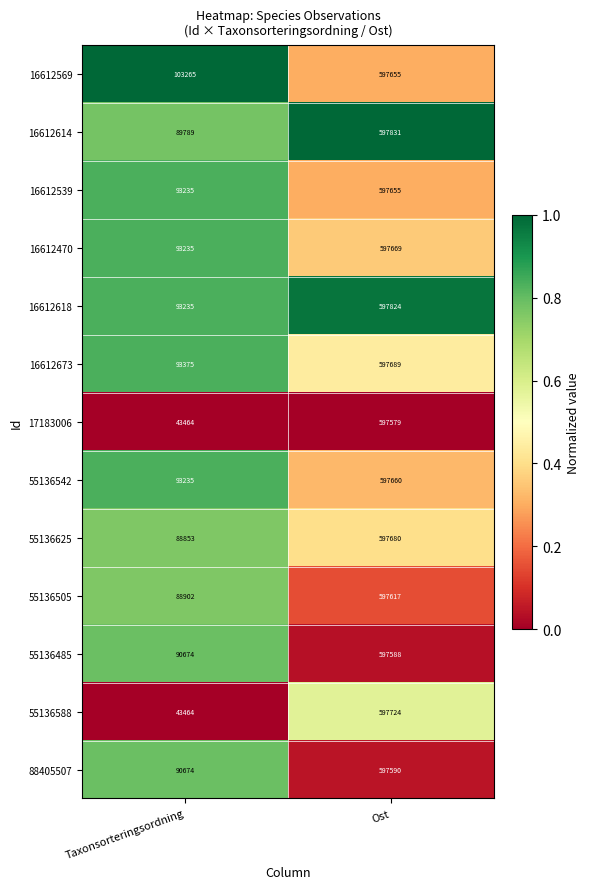

Reading left to right, what are all the values shown in this chart?

16612569: 103265	597655
16612614: 89789	597831
16612539: 93235	597655
16612470: 93235	597669
16612618: 93235	597824
16612673: 93375	597689
17183006: 43464	597579
55136542: 93235	597660
55136625: 88853	597680
55136505: 88902	597617
55136485: 90674	597588
55136588: 43464	597724
88405507: 90674	597590